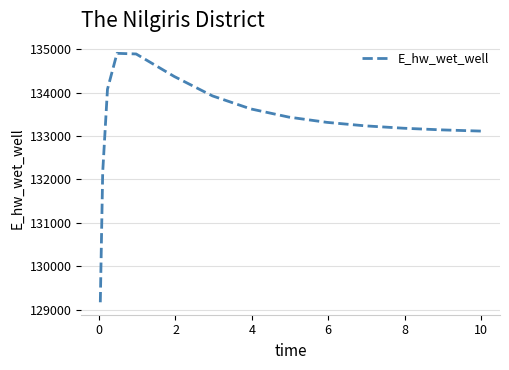

What is the difference between the maximum and minimum values?

5730.3